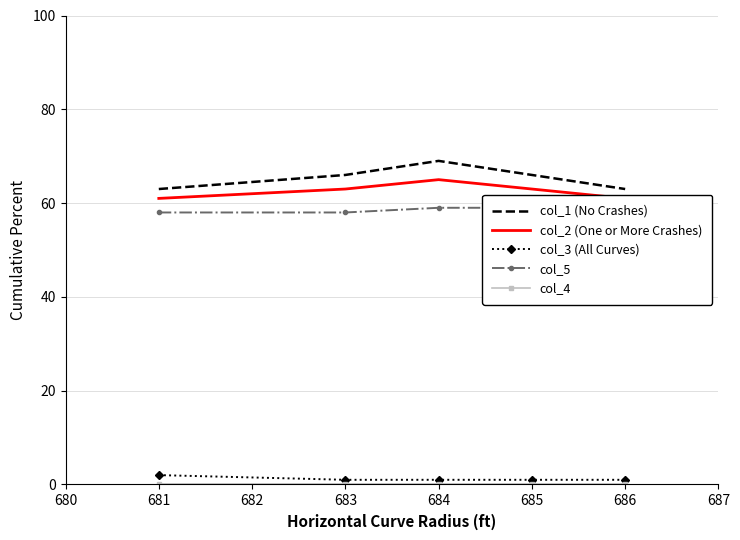

True or false: col_1 (No Crashes) has a value of 18 at 684.

False